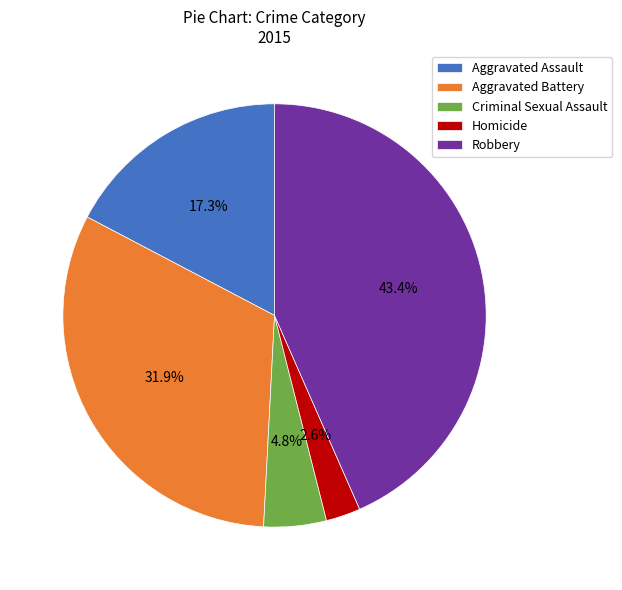

To the nearest percent, what portion does Homicide represent?

3%